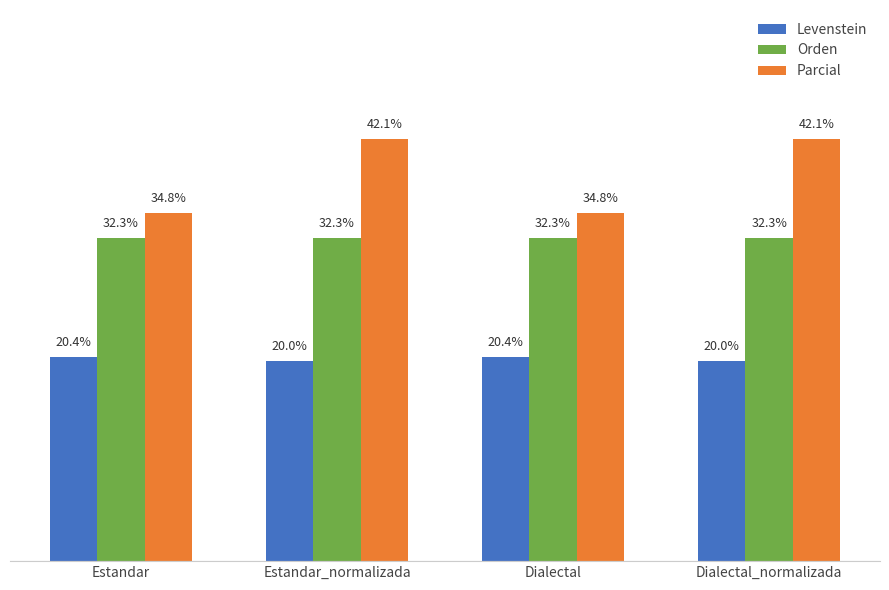

Rank the series at Estandar_normalizada from lowest to highest value.

Levenstein, Orden, Parcial